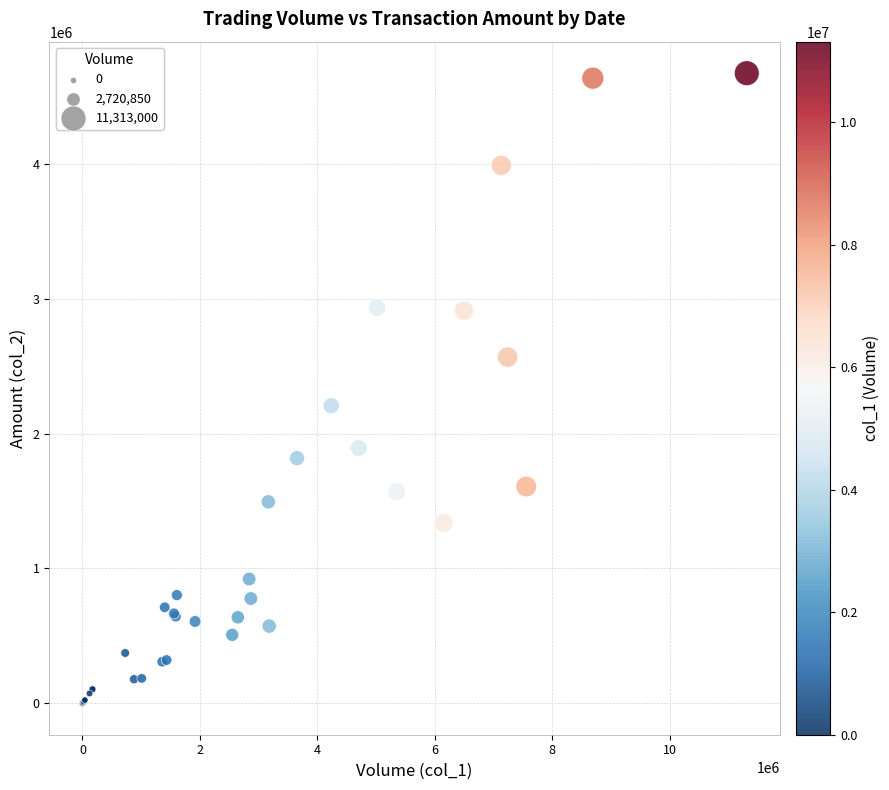

What Y value in the scatter plot is closest to 2337710?

2208080